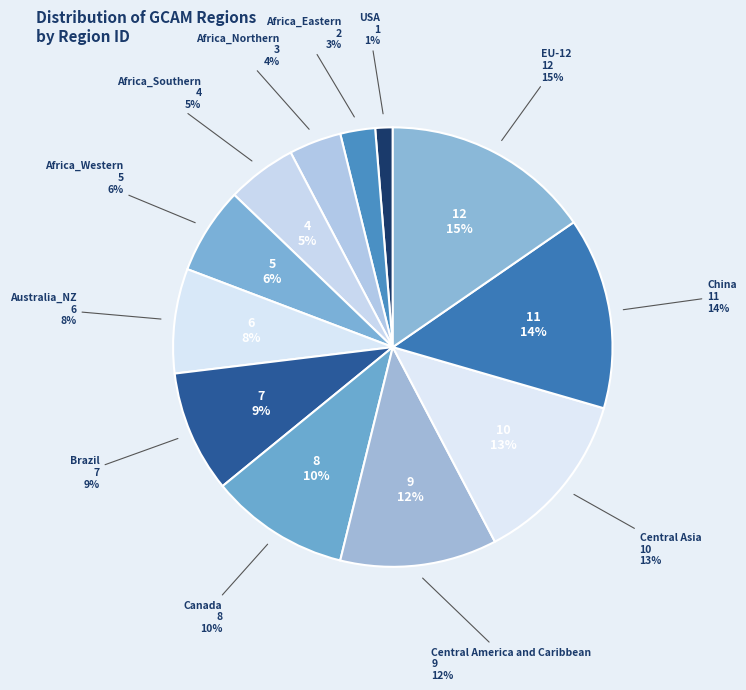

Rank the categories by value from lowest to highest.

USA, Africa_Eastern, Africa_Northern, Africa_Southern, Africa_Western, Australia_NZ, Brazil, Canada, Central America and Caribbean, Central Asia, China, EU-12